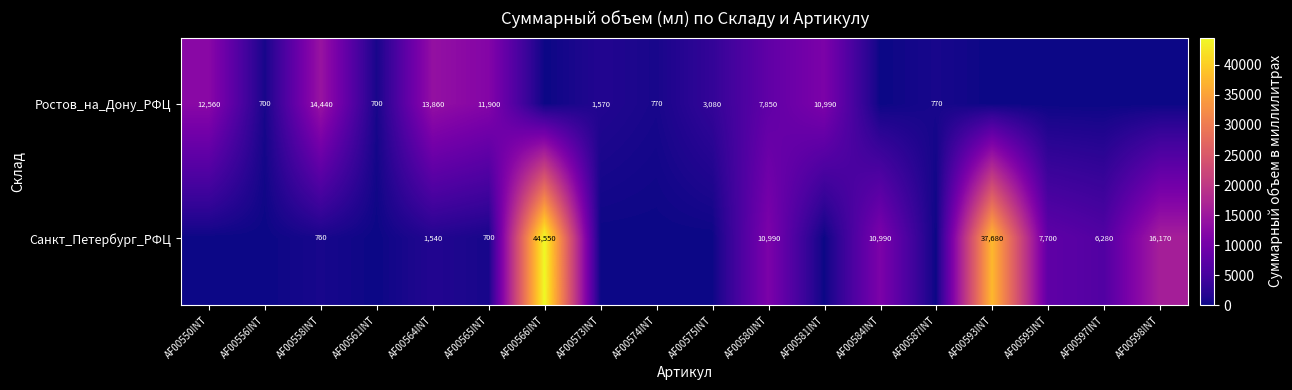

What is the total value across all series at AF00564INT?

15400